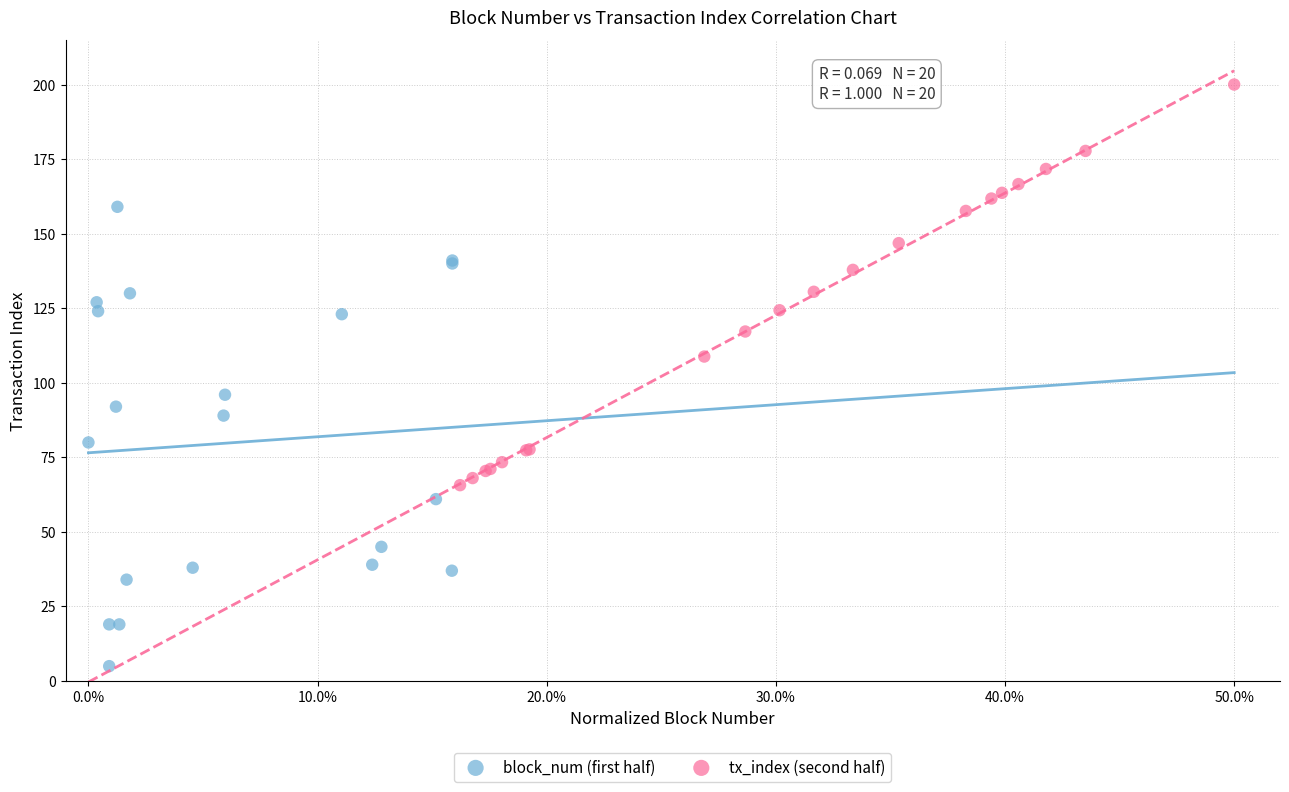

Which series contains the lowest Y value?

block_num (first half)